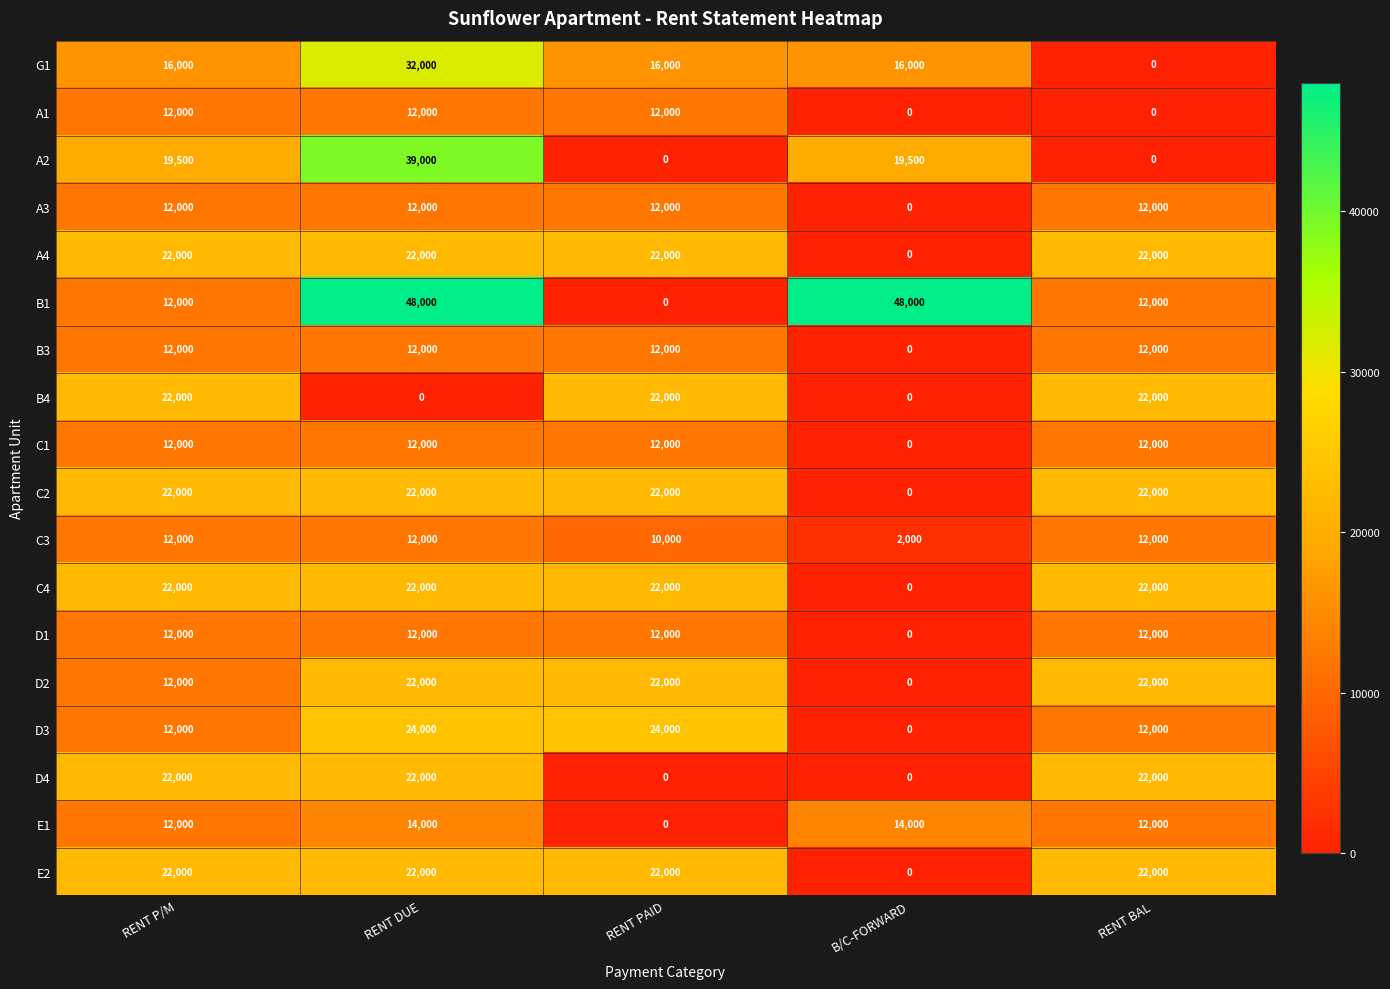

True or false: E2 has a value of 22000 at RENT BAL.

True